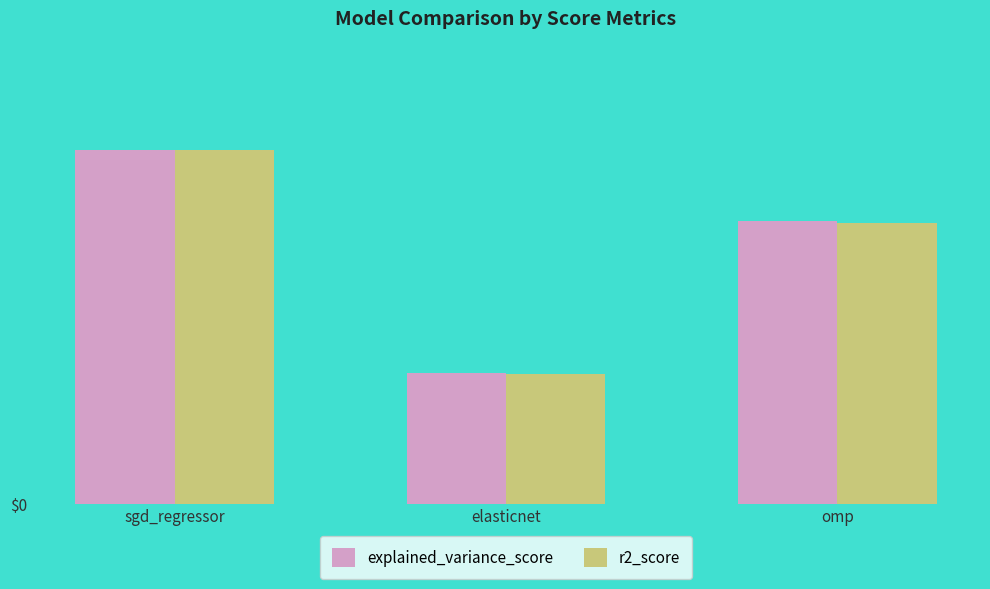

What is the label of the 1st bar from the left?

sgd_regressor